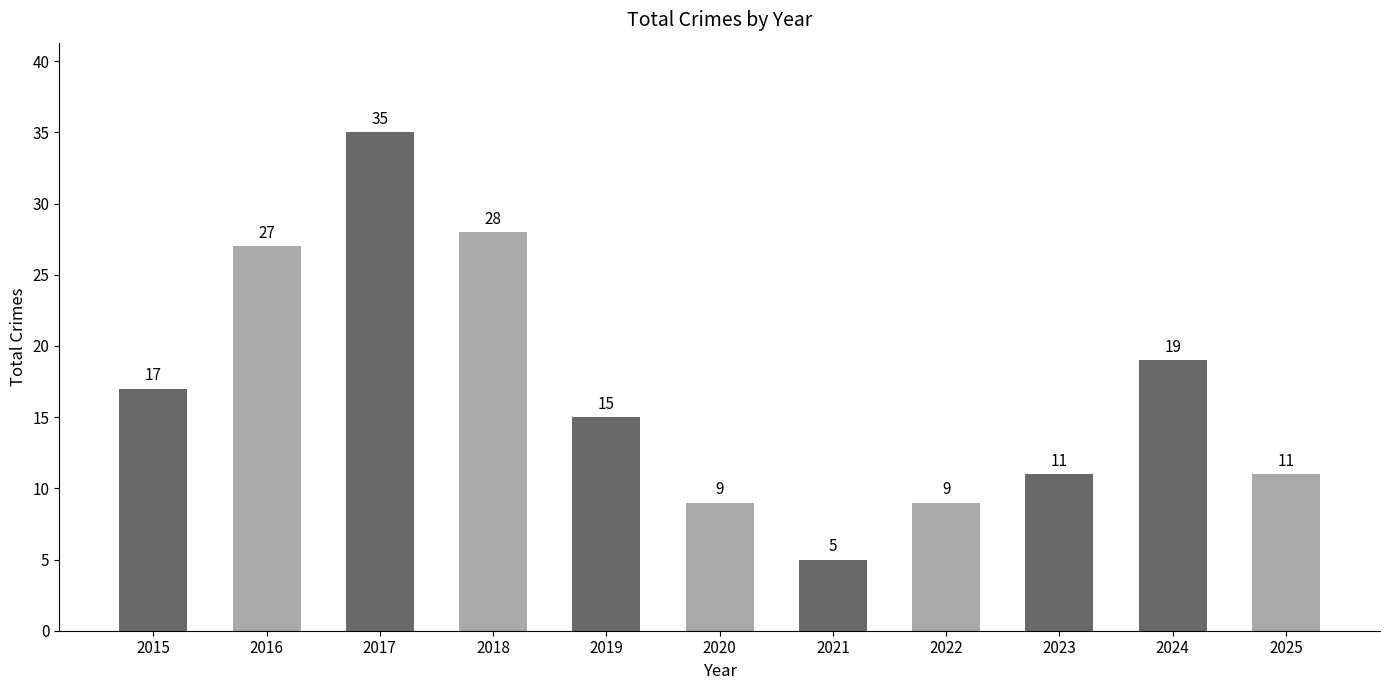

What is the maximum value shown in the chart?

35